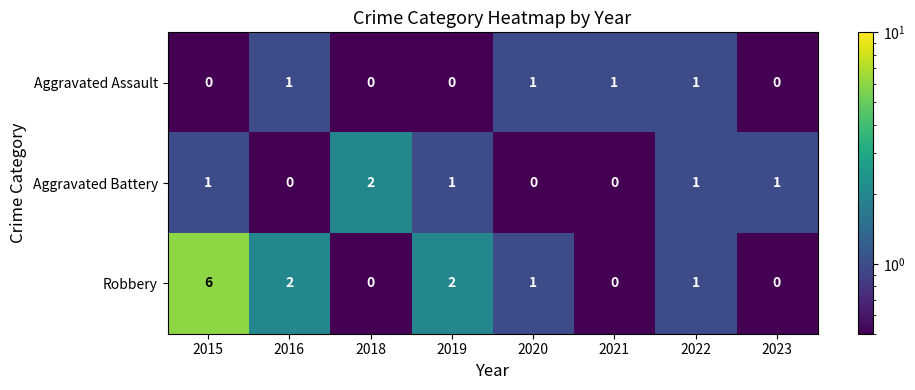

Reading left to right, extract all data points from this chart.

Aggravated Assault: 0	1	0	0	1	1	1	0
Aggravated Battery: 1	0	2	1	0	0	1	1
Robbery: 6	2	0	2	1	0	1	0